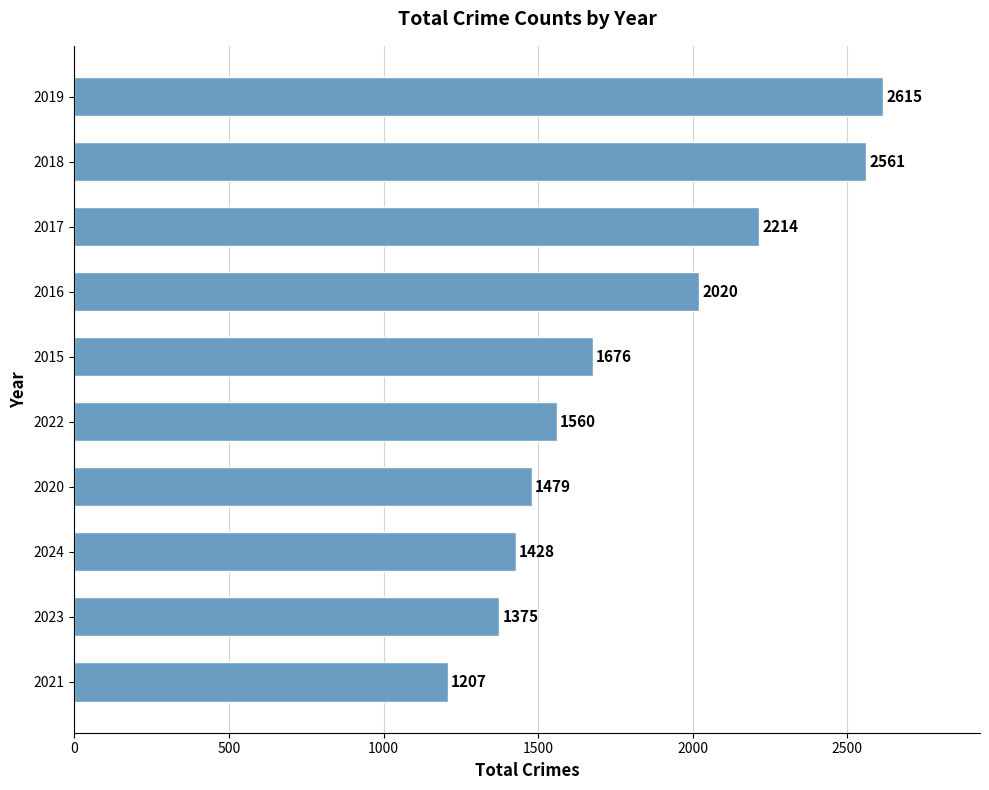

What is the difference between the maximum and minimum values?

1408